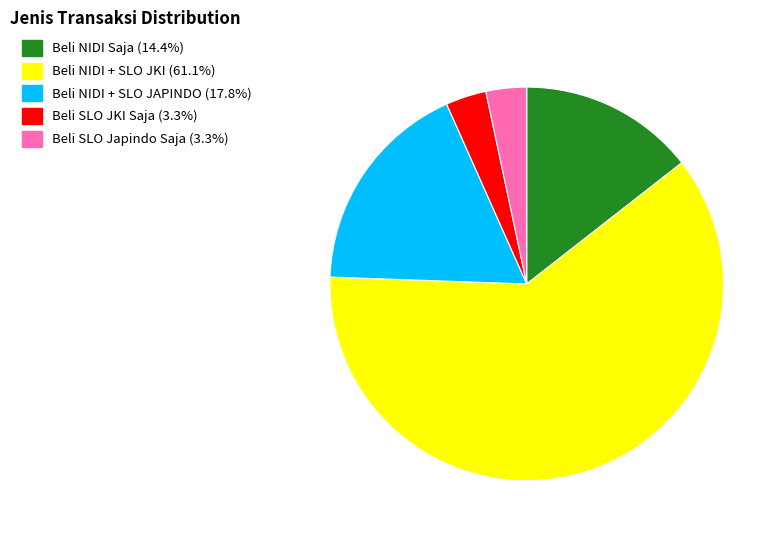

Approximately how many times larger is the value at Beli SLO Japindo Saja compared to Beli SLO JKI Saja?

1.0